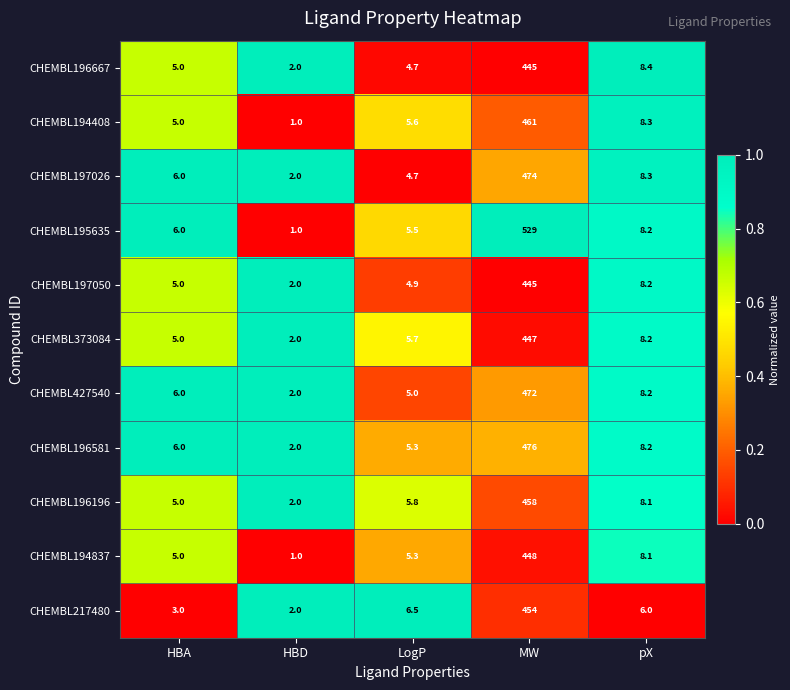

Rank the categories by CHEMBL217480 value from highest to lowest.

MW, LogP, pX, HBA, HBD